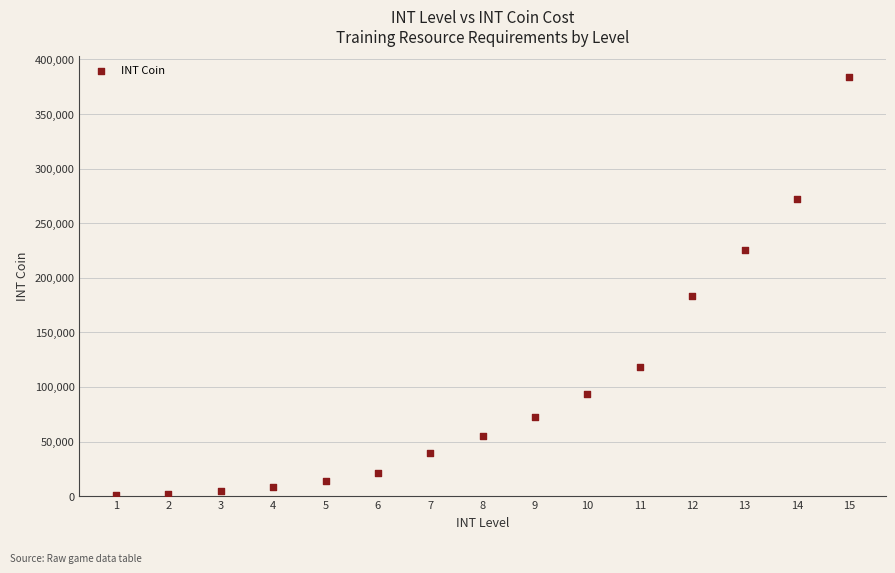

What Y value in the scatter plot is closest to 192330?

183700